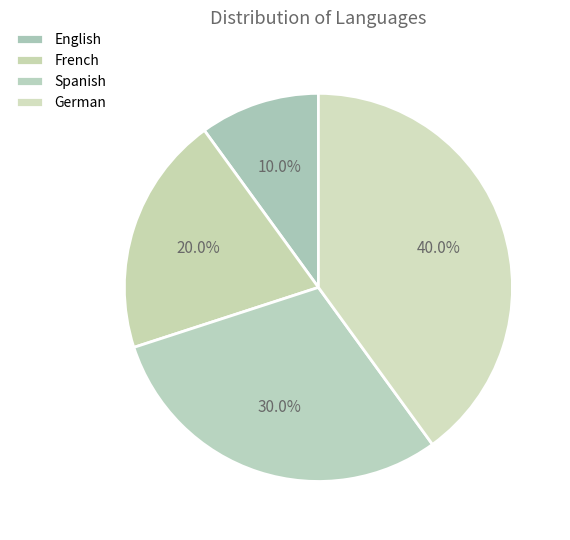

True or false: German accounts for 40% of the total.

True